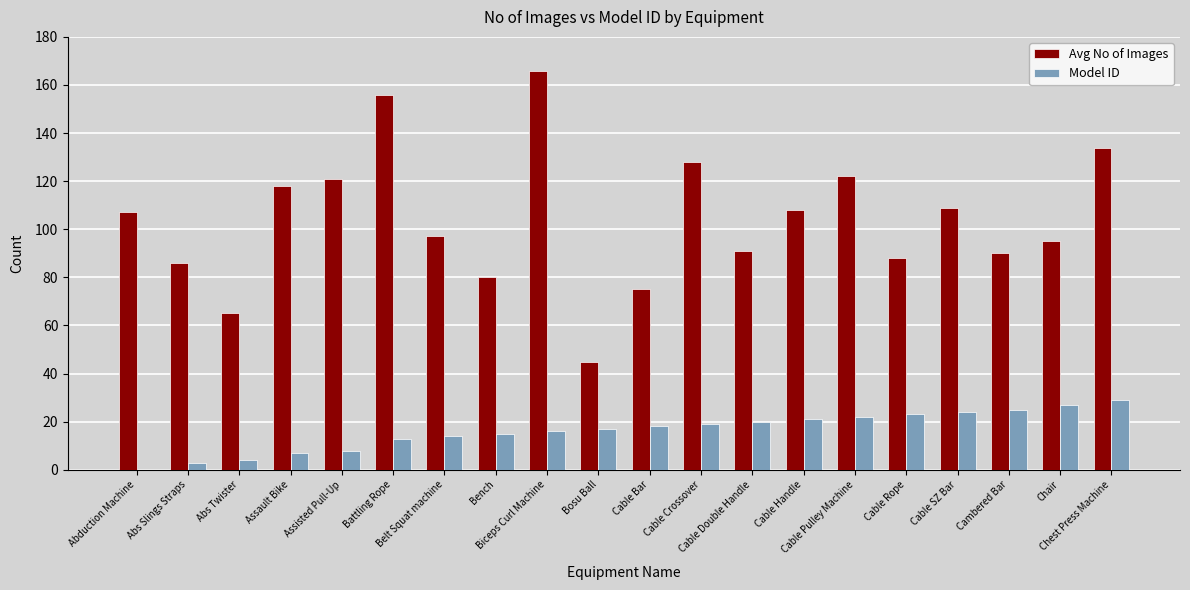

At which category is the sum across all series the highest?

Biceps Curl Machine